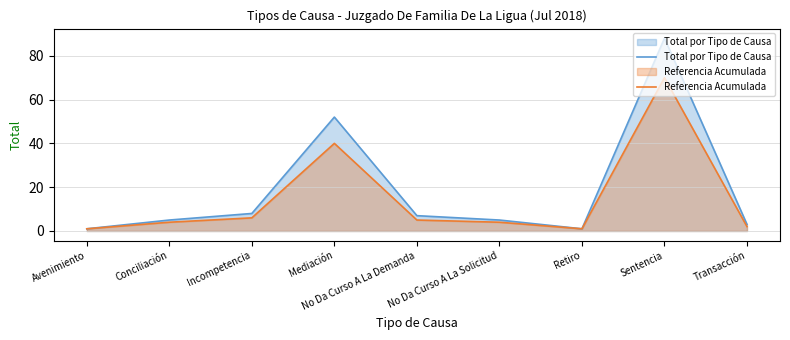

Reading left to right, list all the values displayed in this chart.

Total por Tipo de Causa: 1	5	8	52	7	5	1	88	3
Referencia Acumulada: 1	4	6	40	5	4	1	70	2